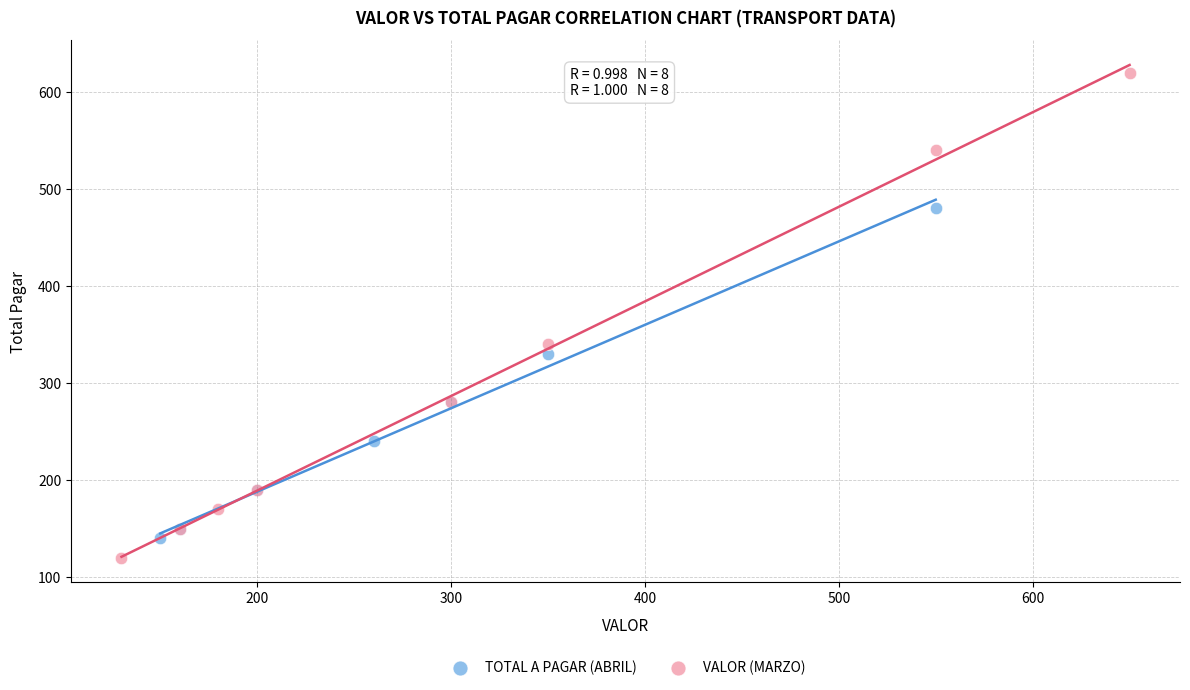

Which series has the largest Y range (max minus min)?

VALOR (MARZO)